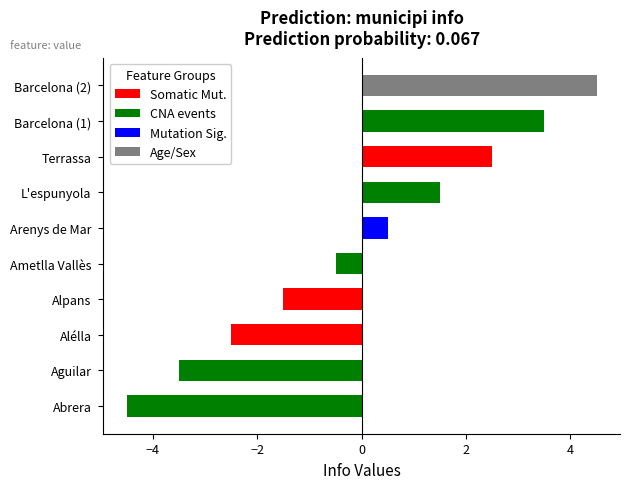

Does the chart contain stacked bars?

No